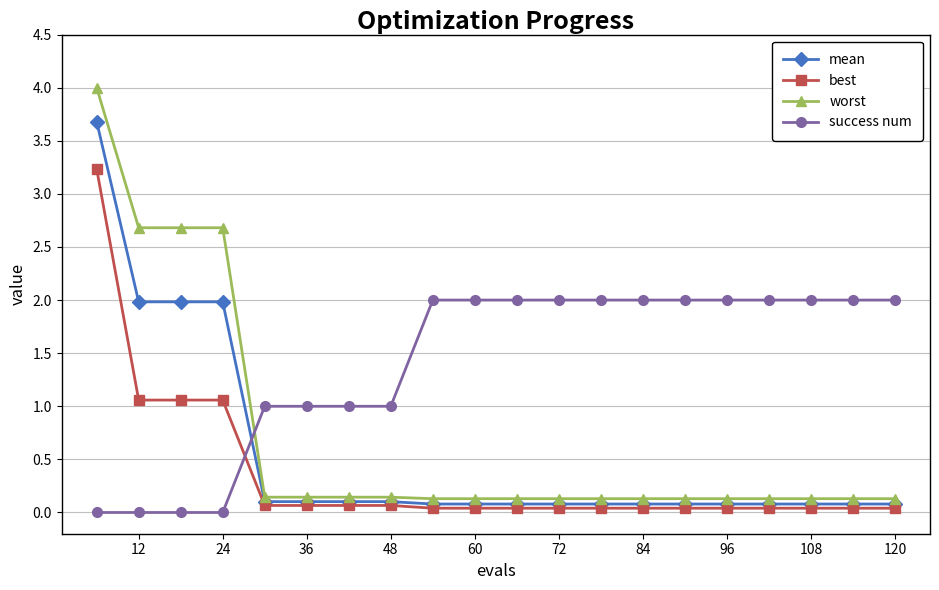

What is the value of the best point at the 8th from the left?

0.1